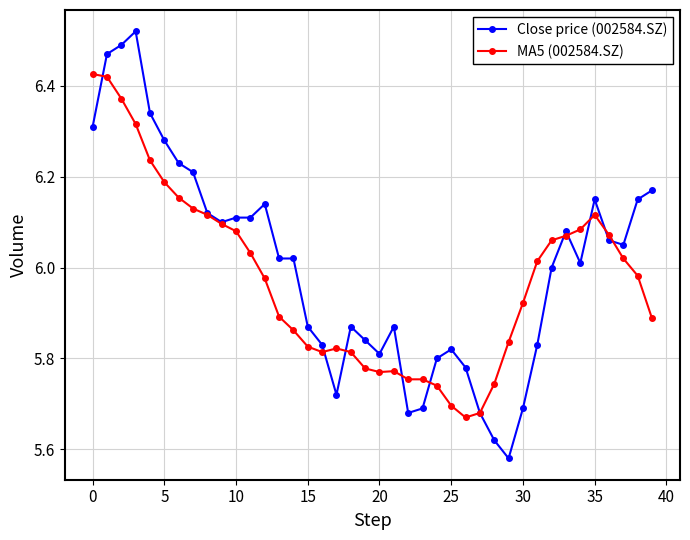

At how many categories does at least one series exceed 5?

40